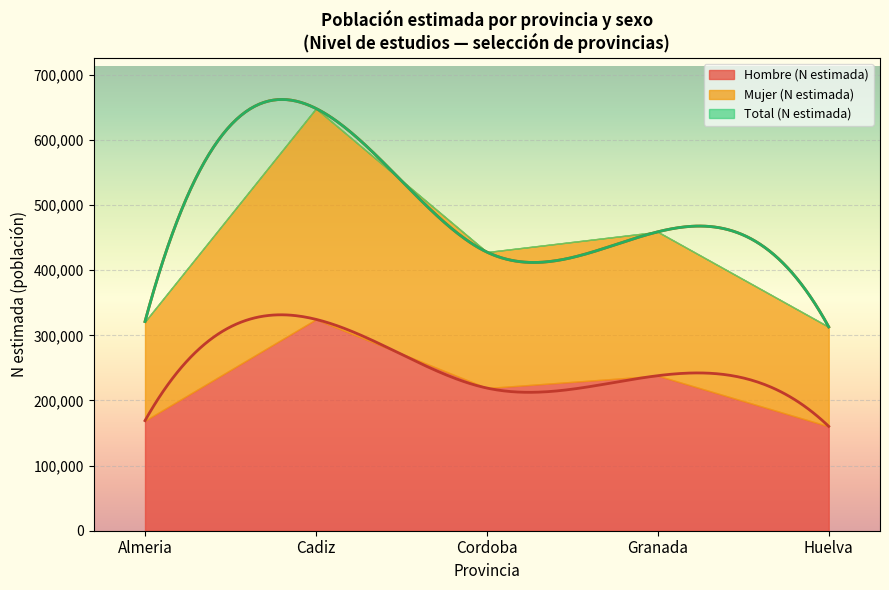

The Hombre (N estimada) series shows 134108 at Cordoba. True or false?

False